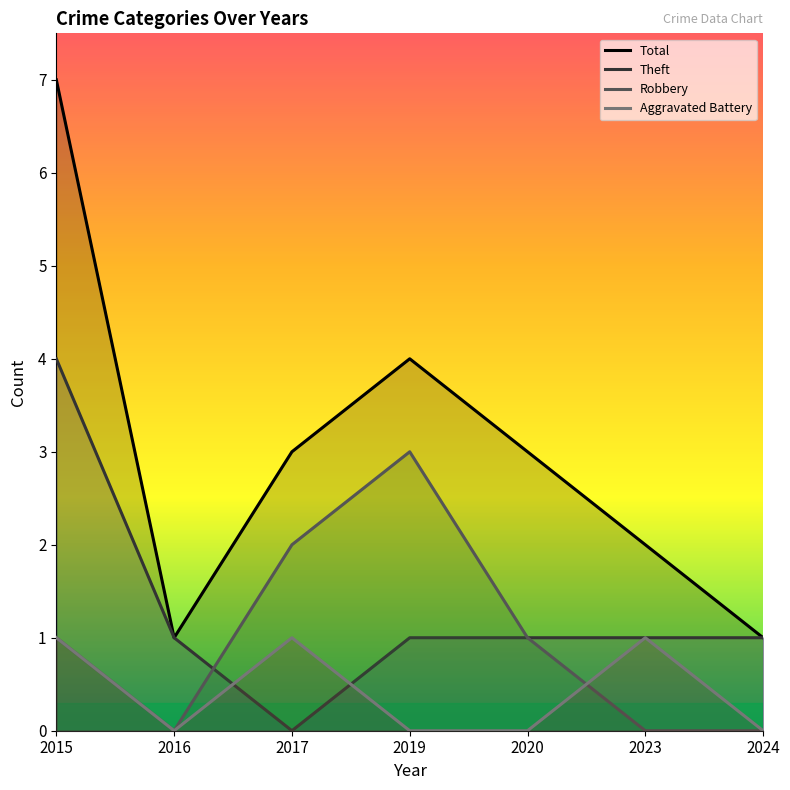

Which category has the highest value in the Aggravated Battery series?

2015